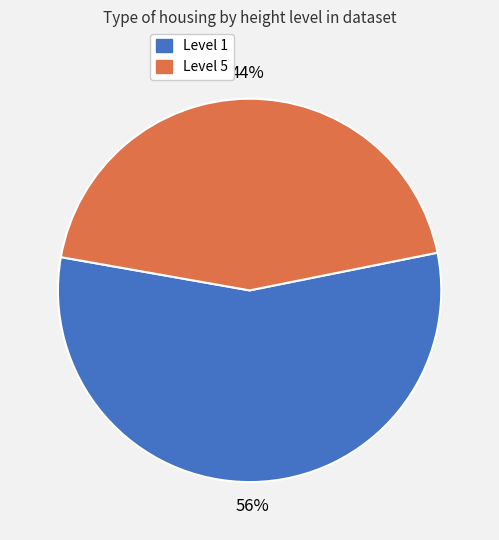

Does any single category account for the majority?

Yes